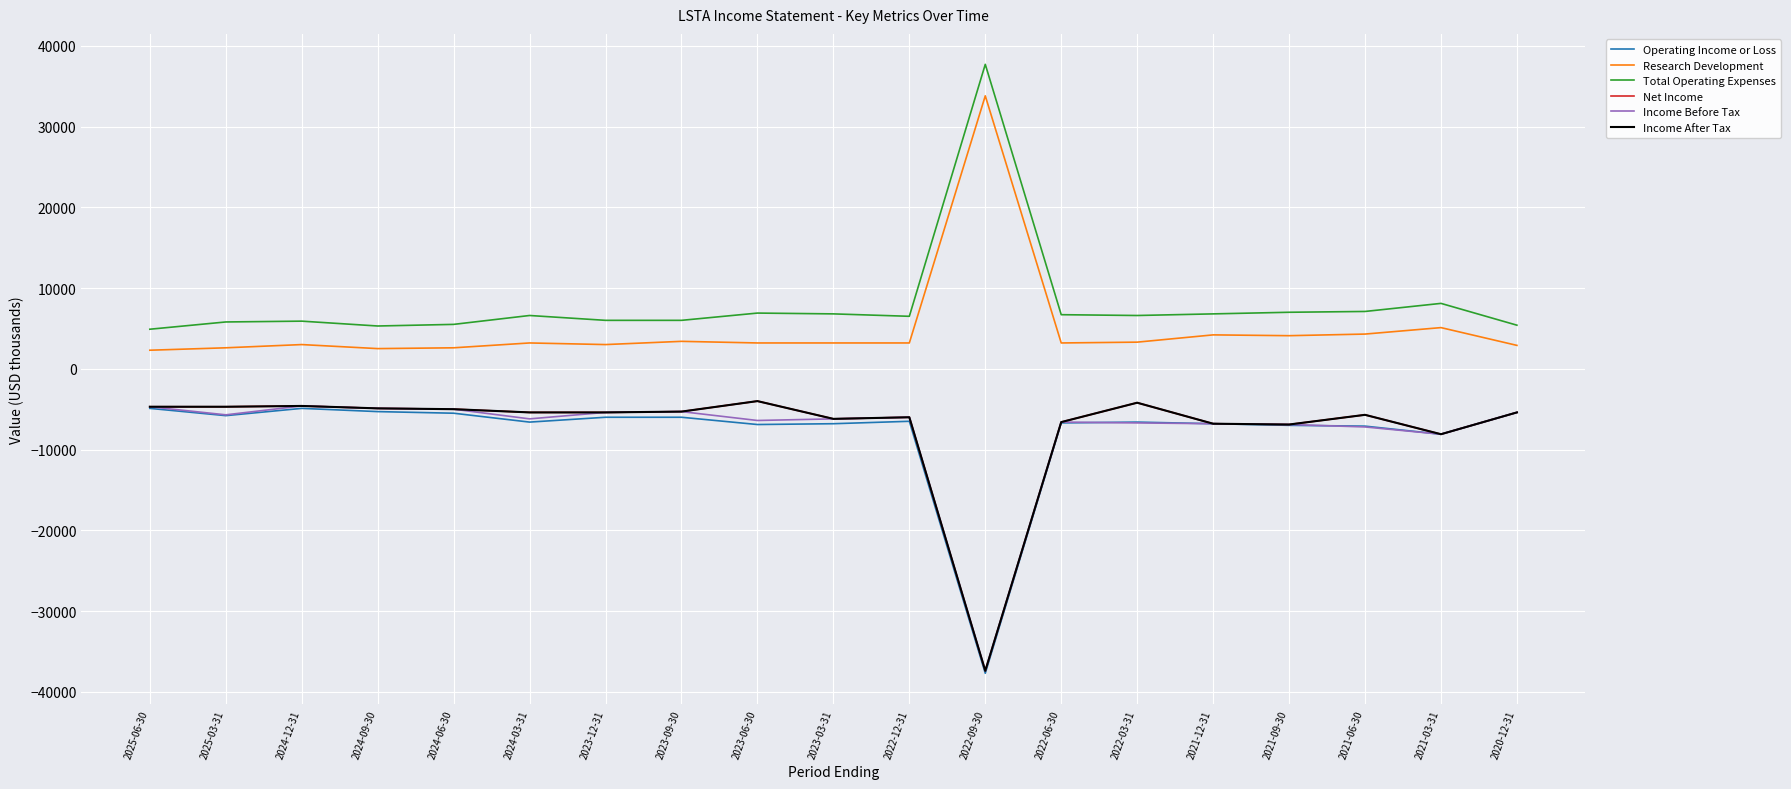

True or false: Income After Tax and Total Operating Expenses intersect in this chart.

False